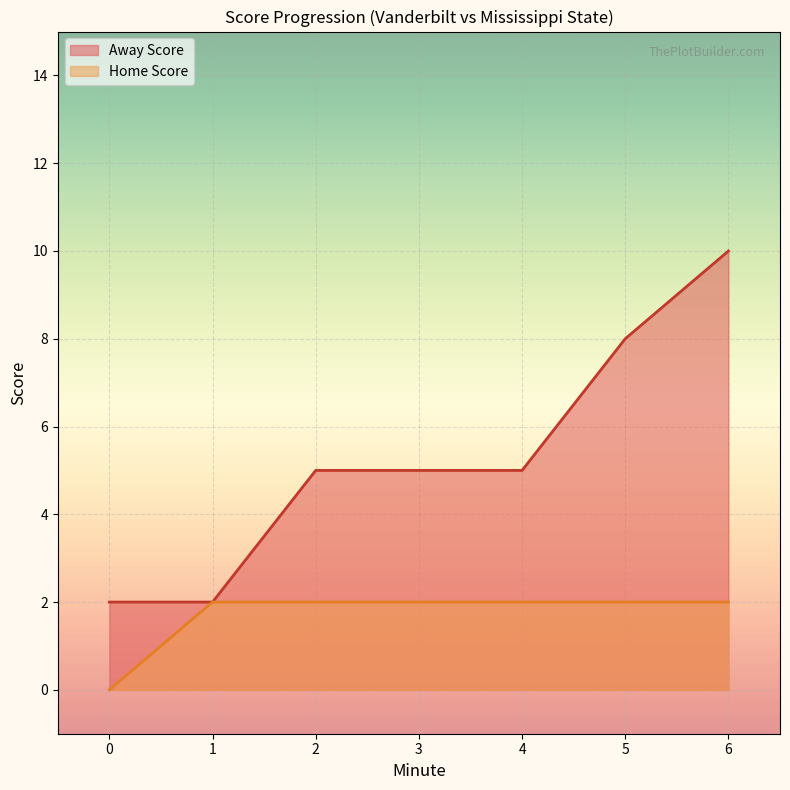

Which series changed the most between 5 and 10?

Away Score